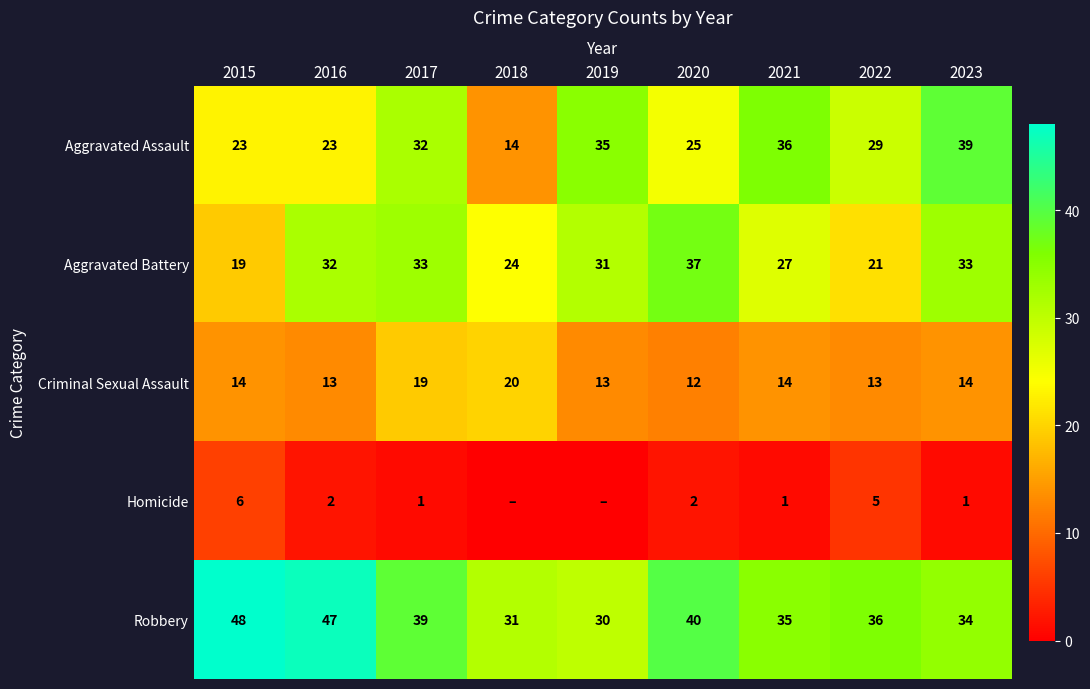

What is the difference between the highest and lowest values at 2021?

35